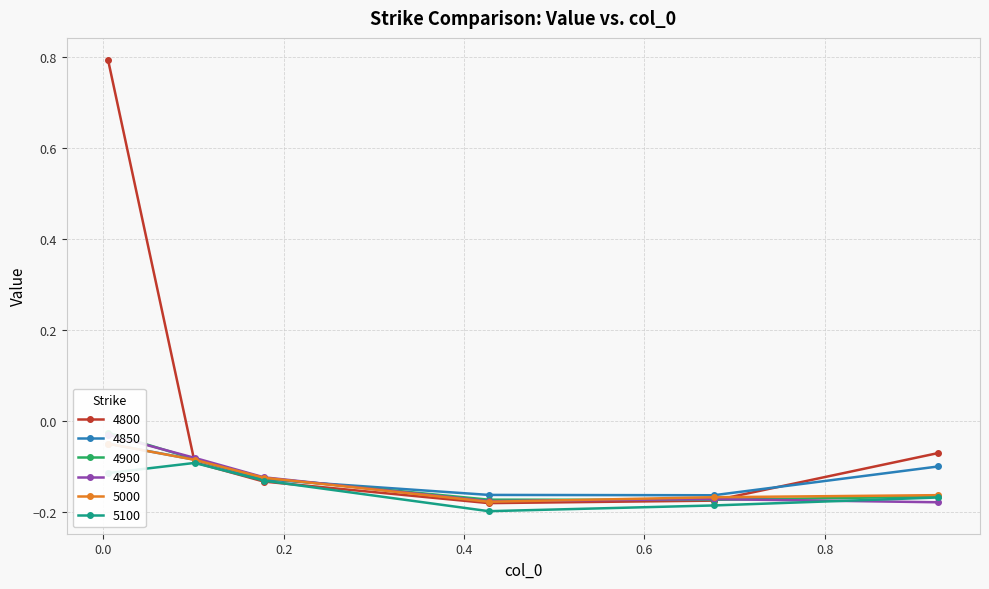

In 4850, how many points are lower than both neighbors (excluding endpoints)?

1